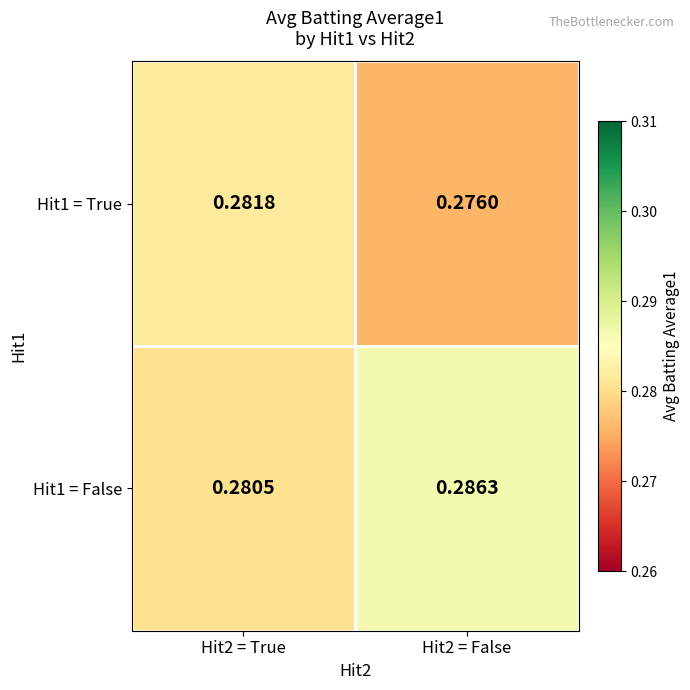

How many distinct data groups are displayed?

2